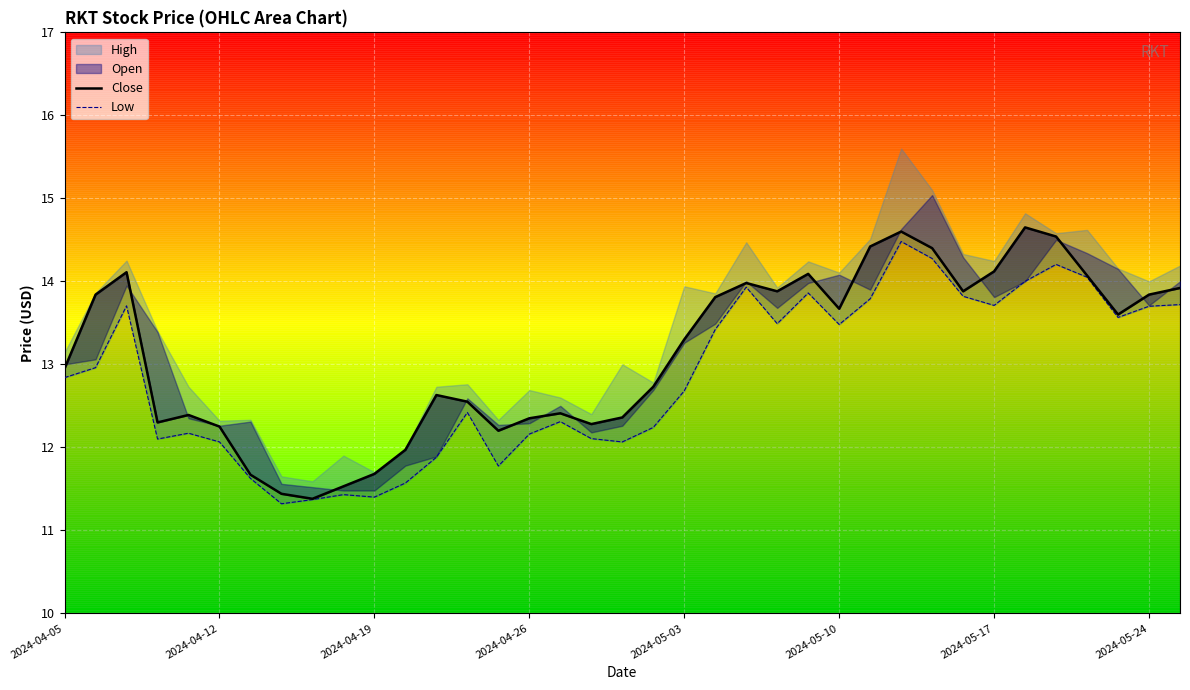

True or false: Low has a value of 7.7 at 2024-04-05.

False